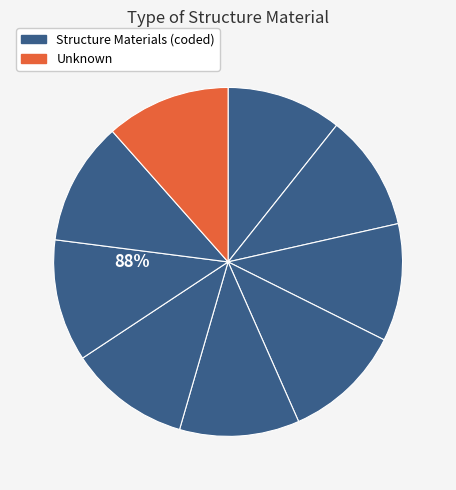

What percentage is the Asphalt slice, to the nearest percent?

11%